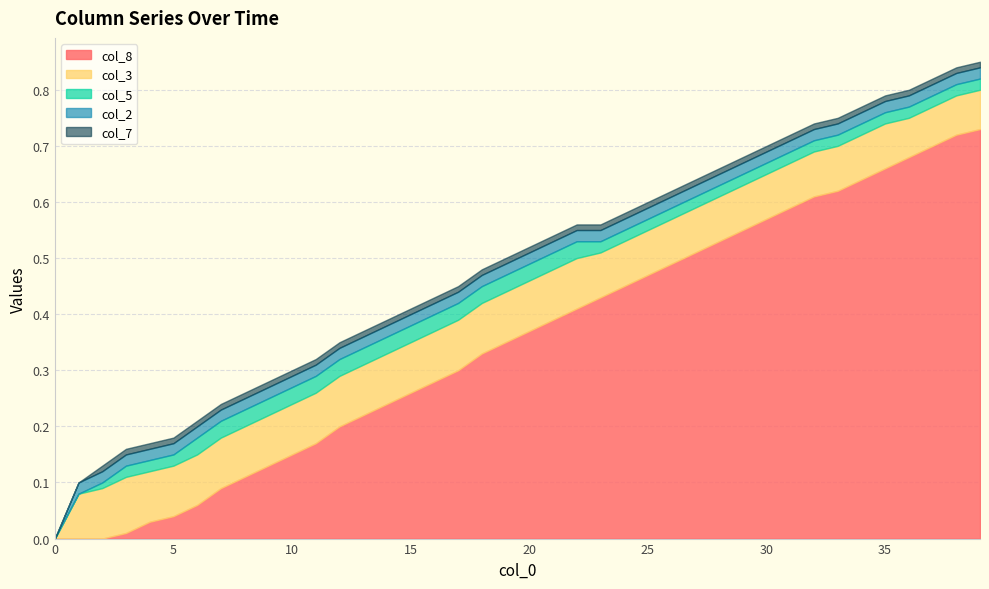

True or false: col_8 and col_7 cross at least once.

False